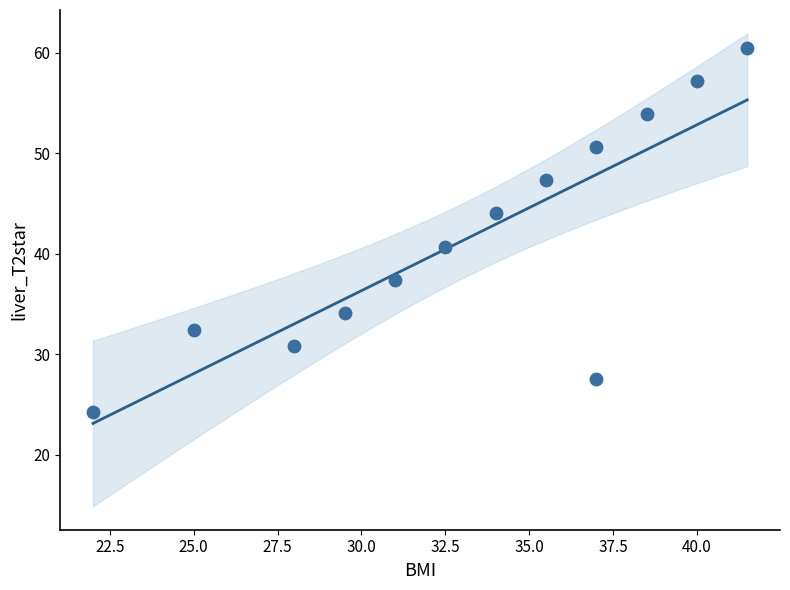

What is the range of Y values (max minus min)?

36.3